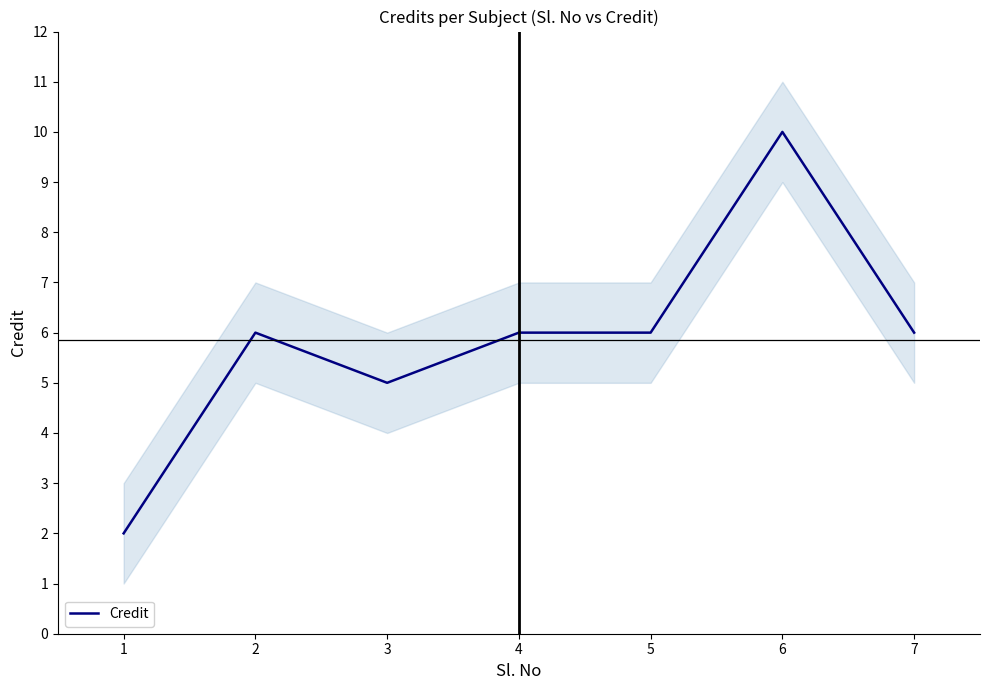

What is the change in value from 1 to 2?

+4